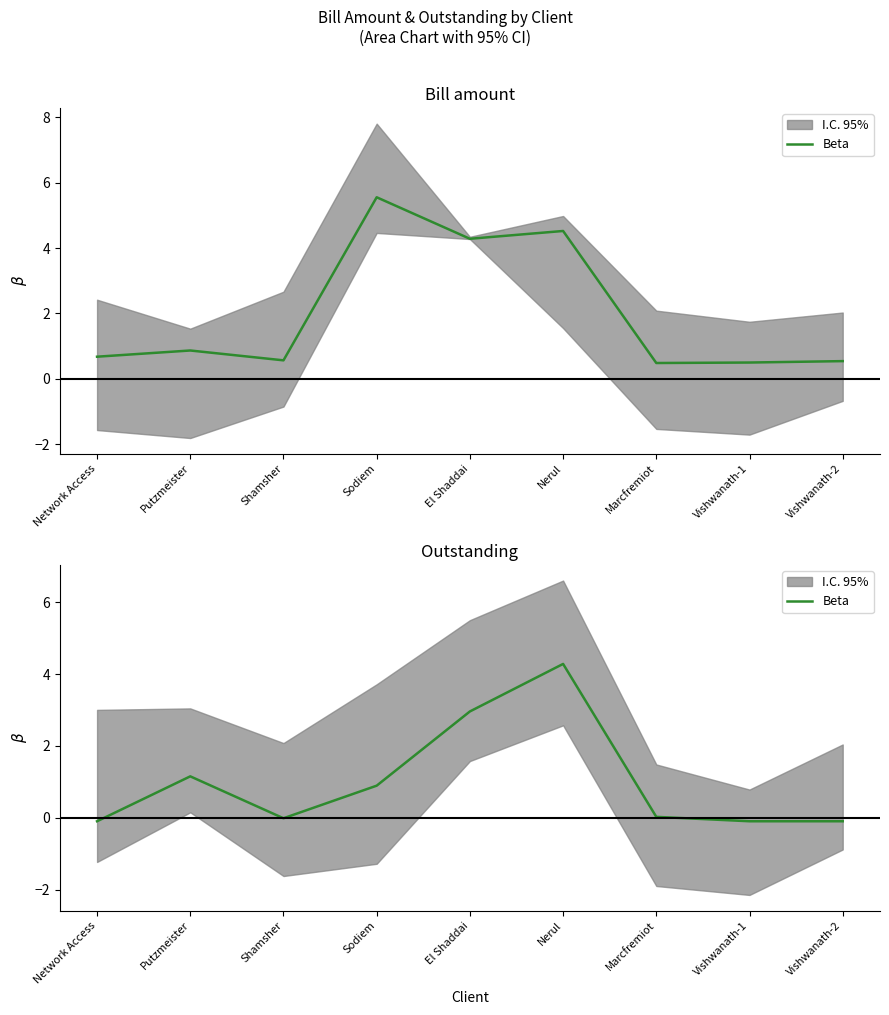

What is the value of the 1st point from the left?

-0.1